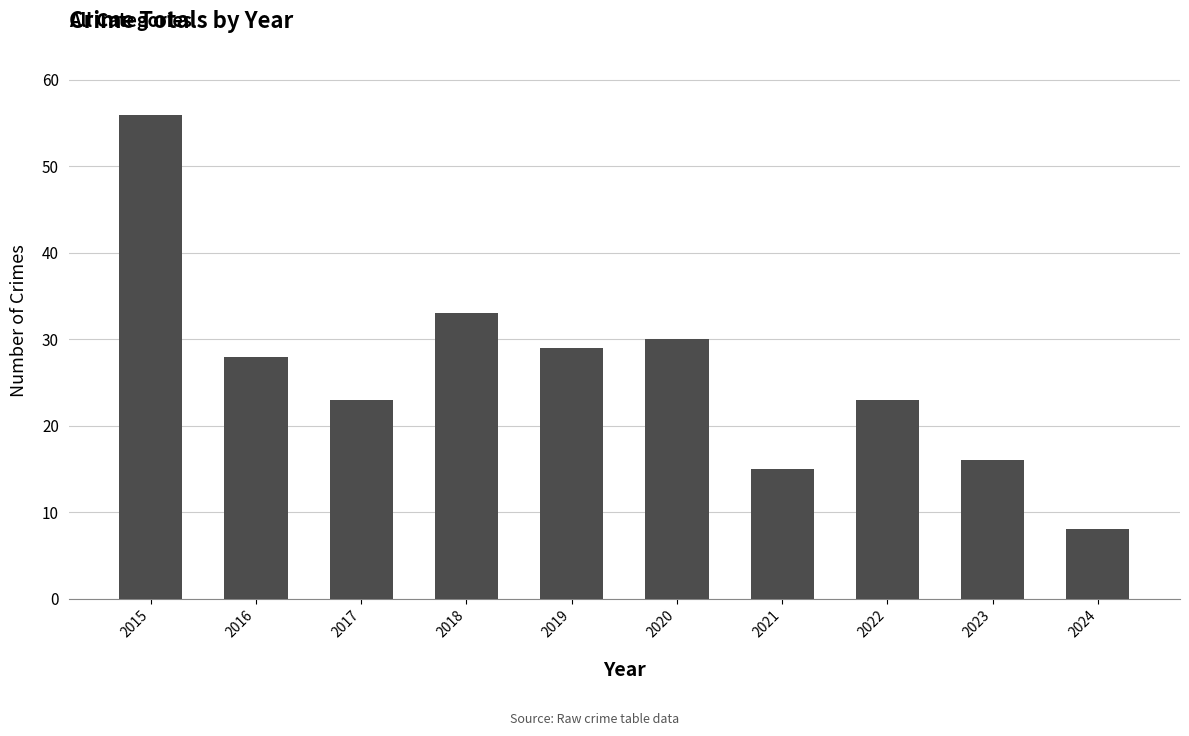

What is the change in value from 2015 to 2022?

-33